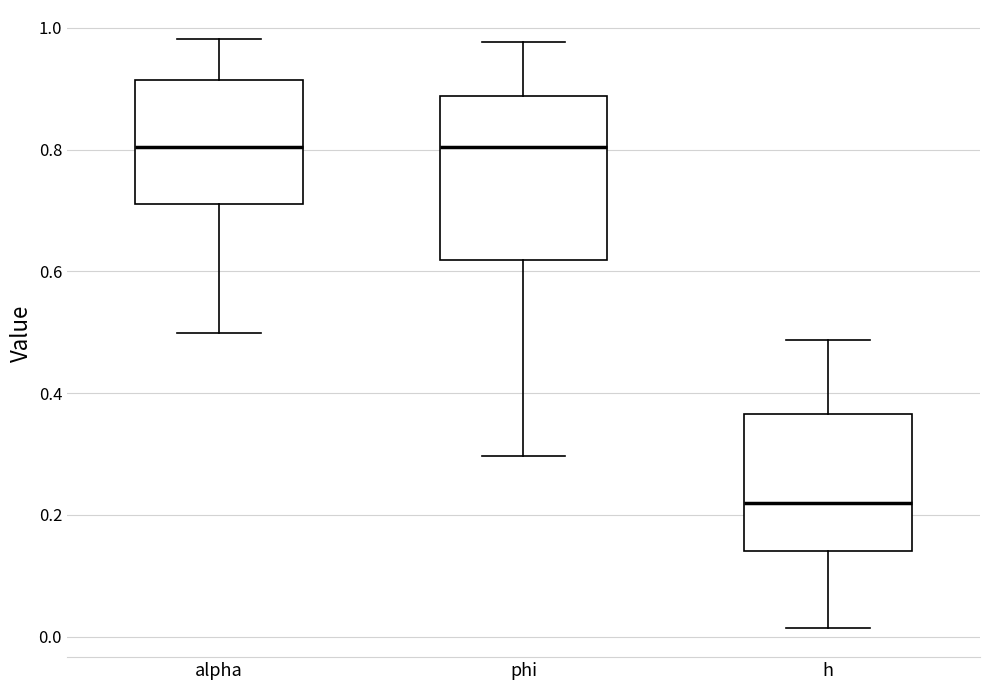

Where does the median line of the box for h sit on the y-axis? The values are not printed on the chart, so give them approximately, as read against the axis.

0.22